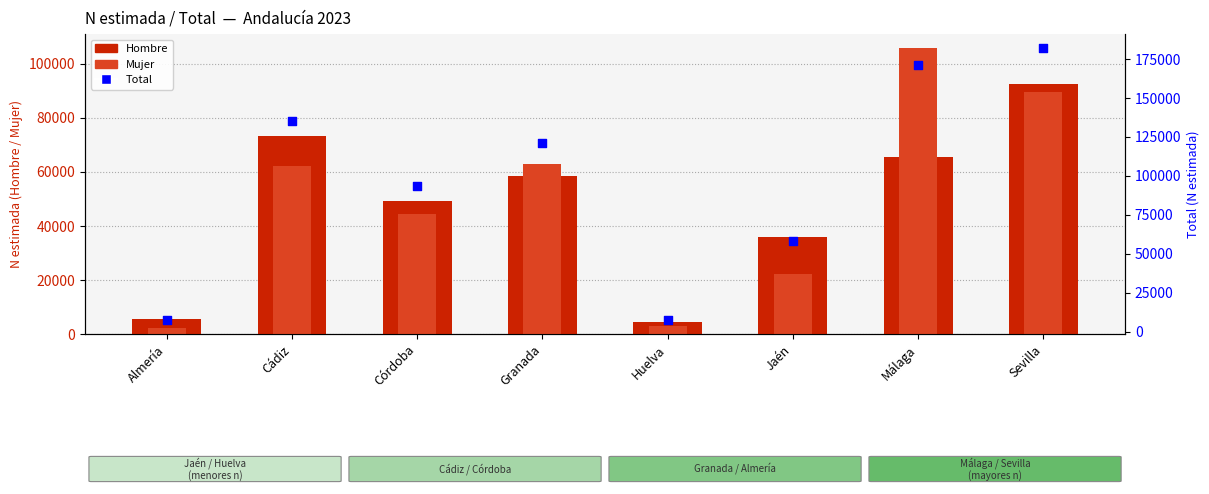

What is the total value across all series at Sevilla?

364497